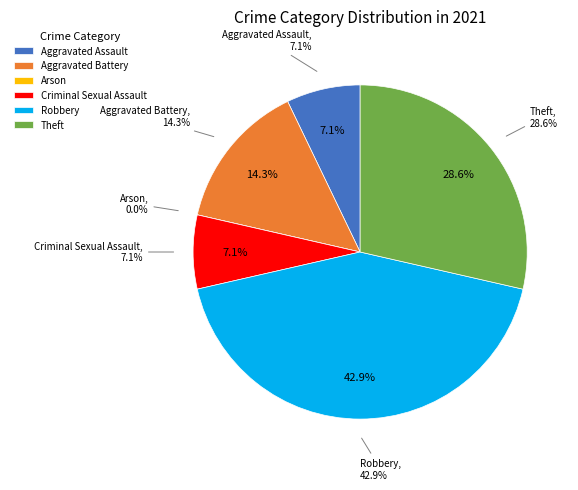

Which category has the smallest portion of the pie?

Arson